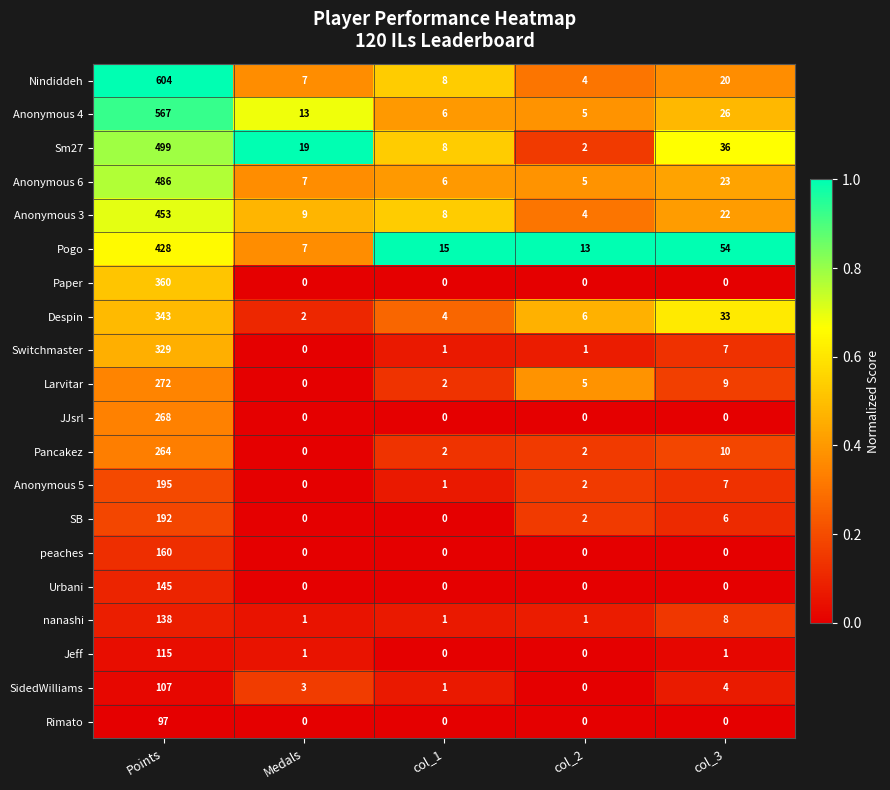

At which category does the chart reach its peak across all series?

Points